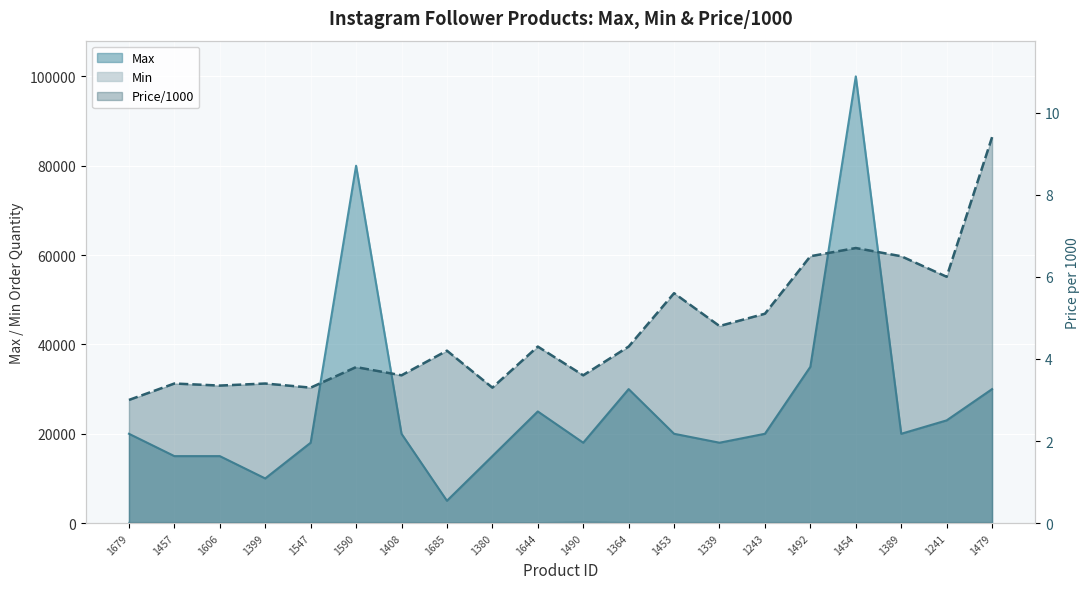

Reading right to left, transcribe all the data shown in this chart.

Max: 30000.0	23000.0	20000.0	100000.0	35000.0	20000.0	18000.0	20000.0	30000.0	18000.0	25000.0	15000.0	5000.0	20000.0	80000.0	18000.0	10000.0	15000.0	15000.0	20000.0
Min: 100.0	100.0	100.0	100.0	100.0	100.0	100.0	100.0	100.0	250.0	50.0	100.0	50.0	100.0	100.0	100.0	100.0	60.0	100.0	100.0
Price/1000: 9.4	6.0	6.5	6.7	6.5	5.1	4.8	5.6	4.3	3.6	4.3	3.3	4.2	3.6	3.8	3.3	3.4	3.4	3.4	3.0